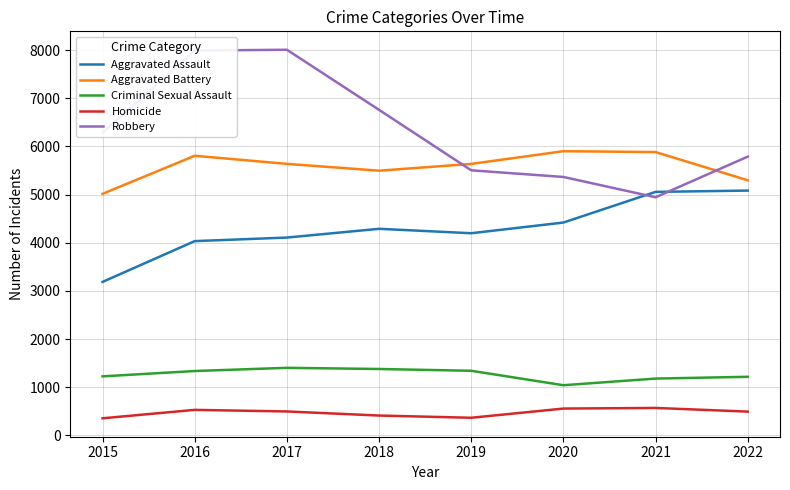

What is the difference between the second highest and second lowest values in the Aggravated Battery series?

586